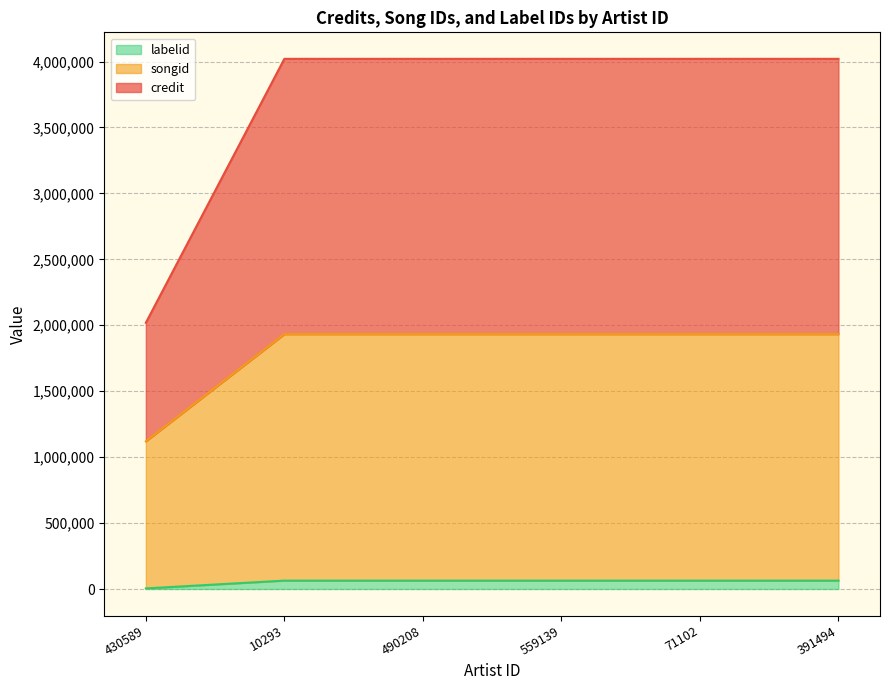

What is the difference between the highest and lowest values at 71102?

3956707